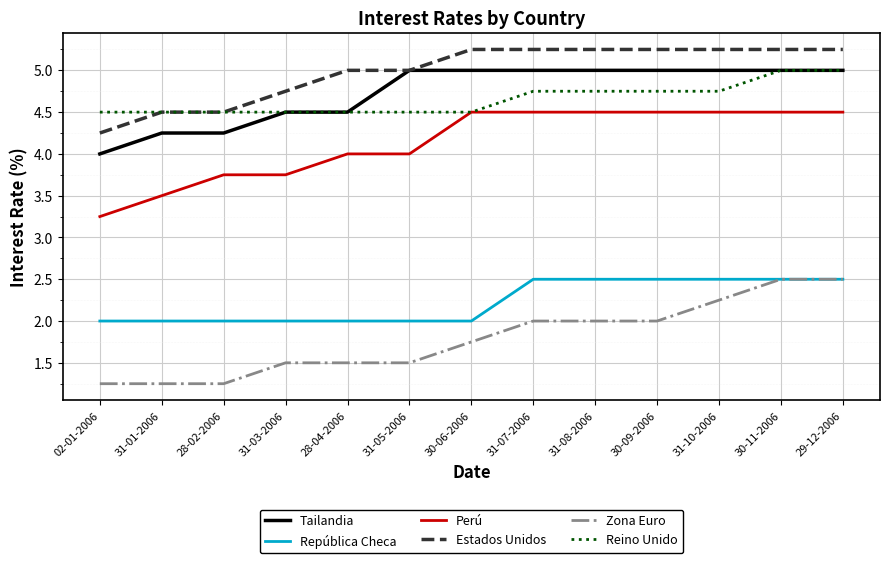

What is the total value across all series at 29-12-2006?

24.8